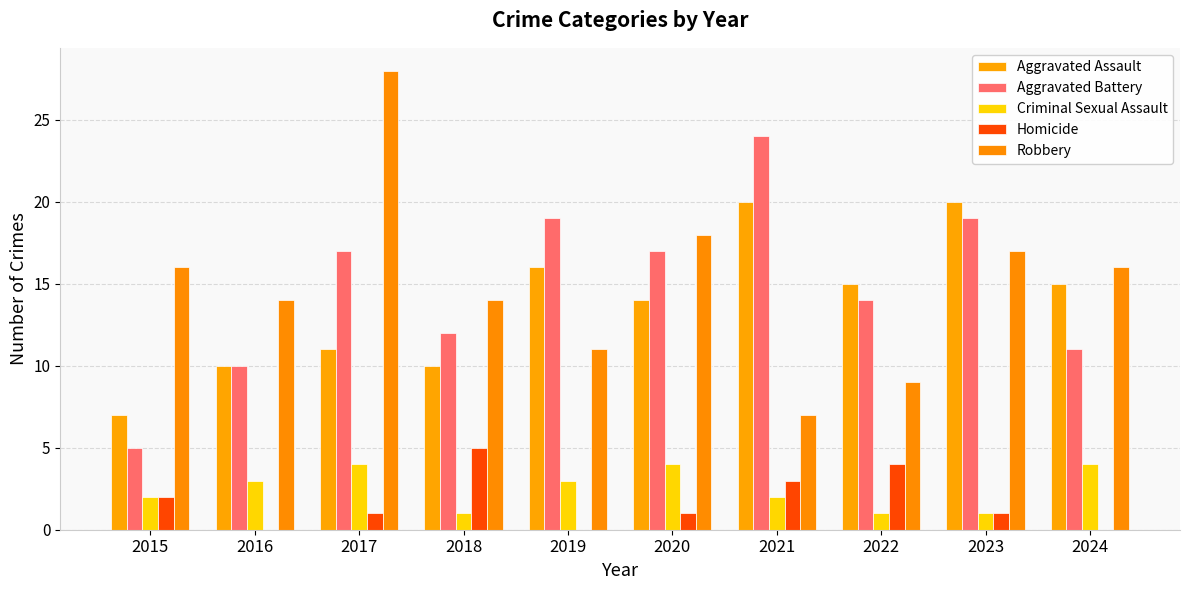

Which series has the largest range (max minus min)?

Robbery